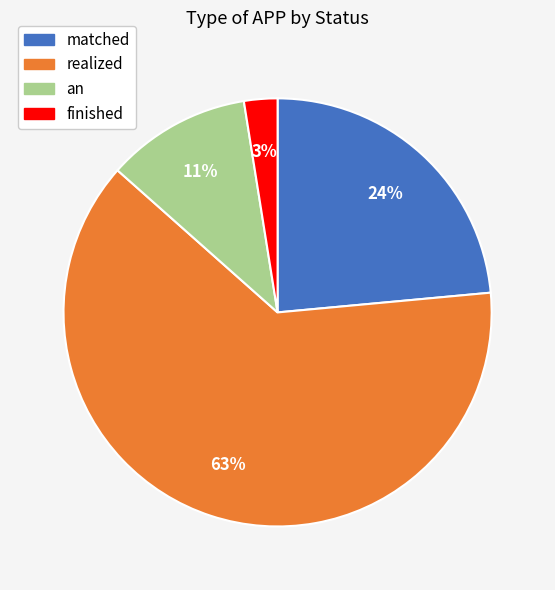

To the nearest percent, what is the average slice percentage?

25%